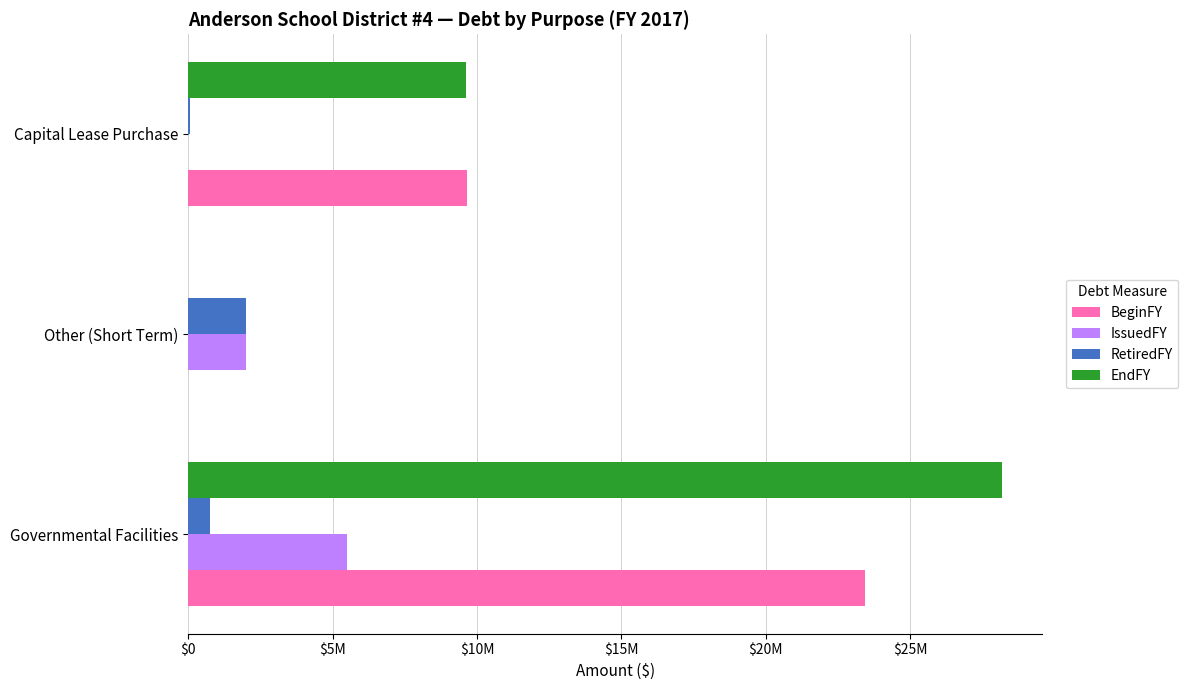

What are all the series names shown in the legend?

BeginFY, IssuedFY, RetiredFY, EndFY